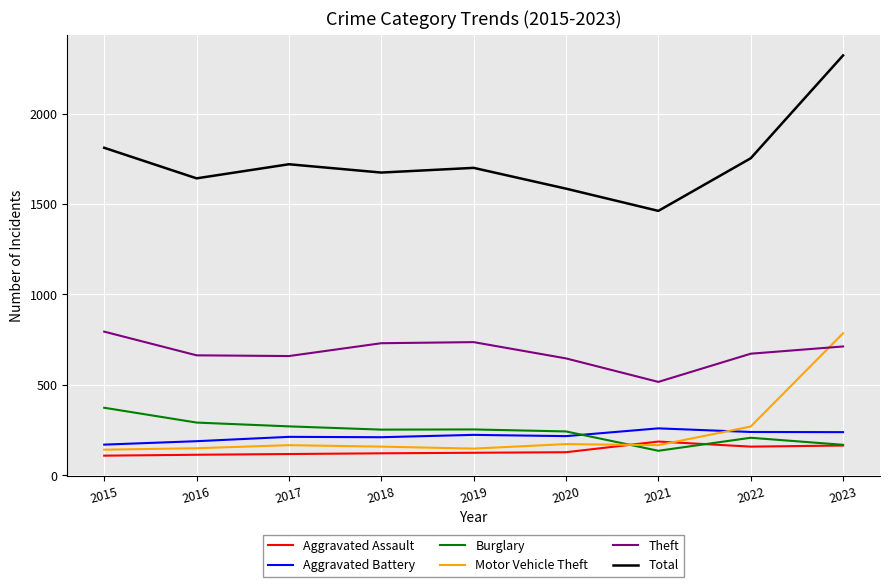

What is the sum of the Total values at 2021 and 2018?

3136